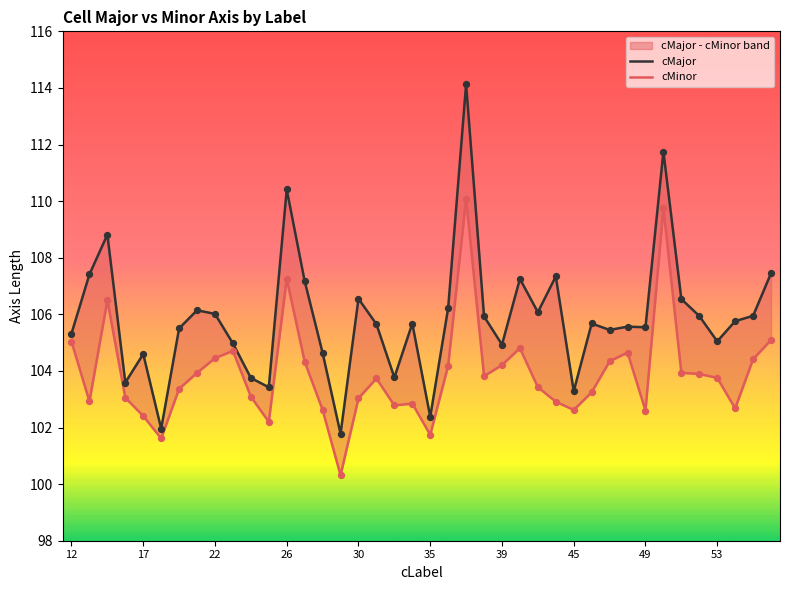

At how many categories does at least one series exceed 111?

2